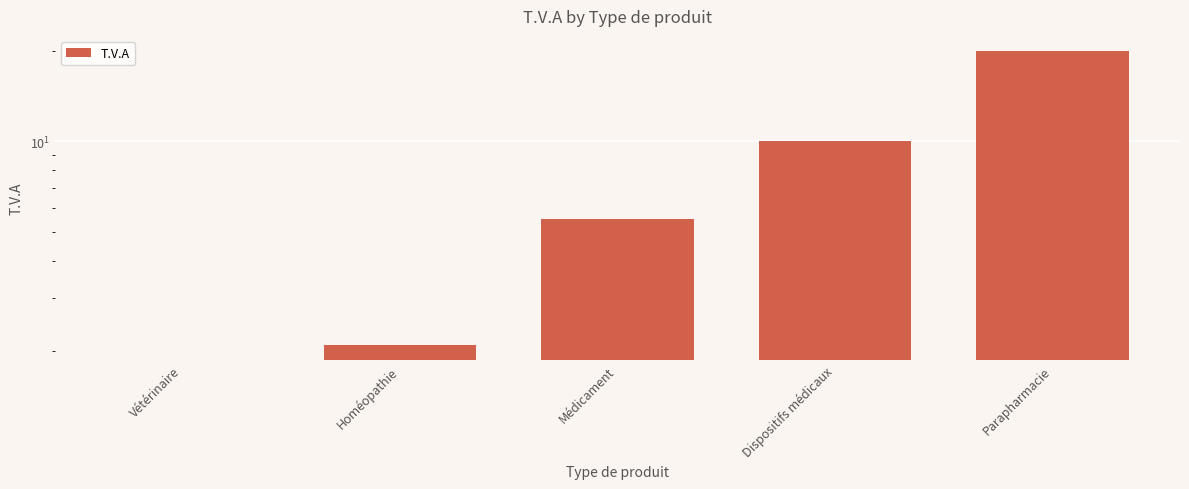

Reading right to left, list all the values displayed in this chart.

Parapharmacie=20.0	Dispositifs médicaux=10.0	Médicament=5.5	Homéopathie=2.1	Vétérinaire=0.0